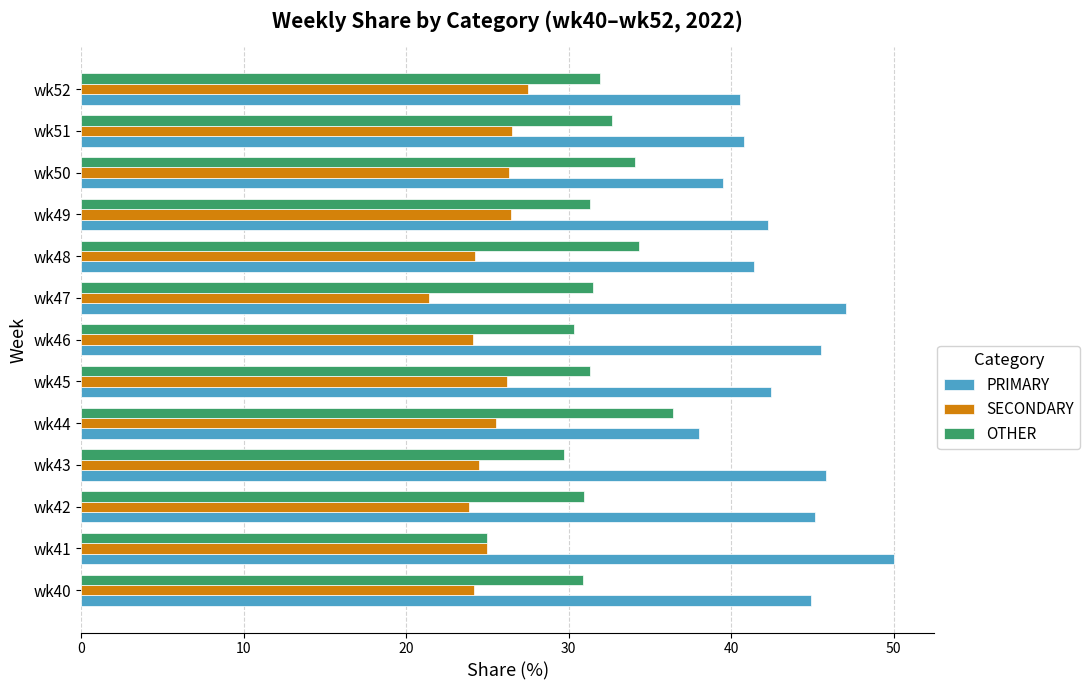

The PRIMARY series shows 42.2 at wk49. True or false?

True